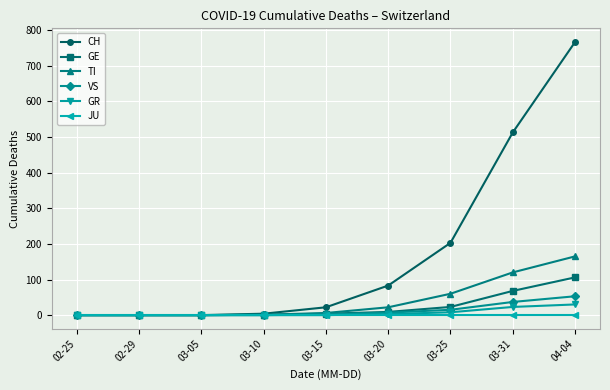

What is the approximate value of GR at 03-25?

8